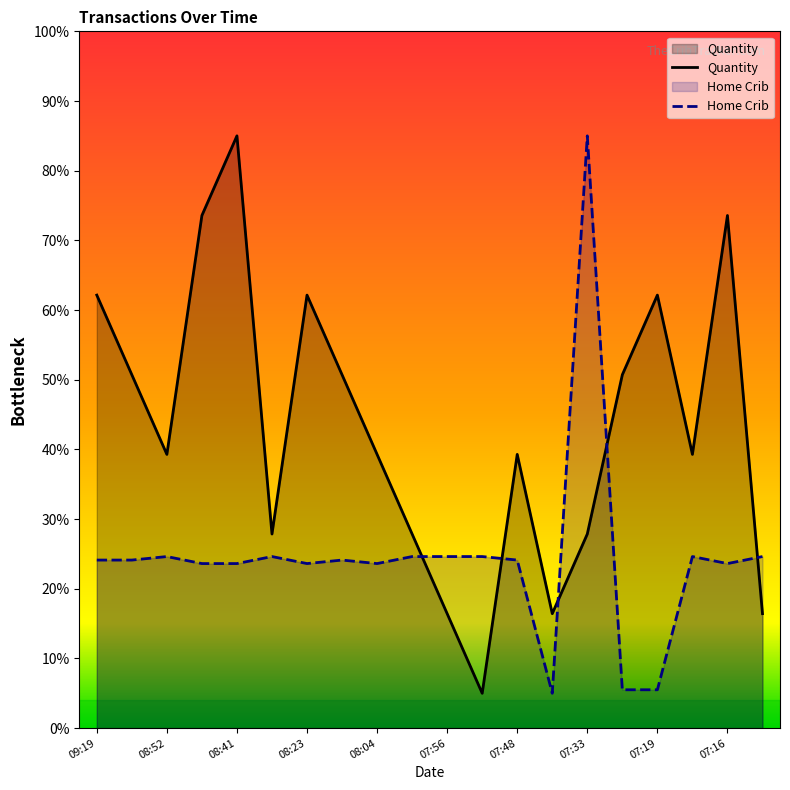

How many values in the Home Crib series are below 24?

8